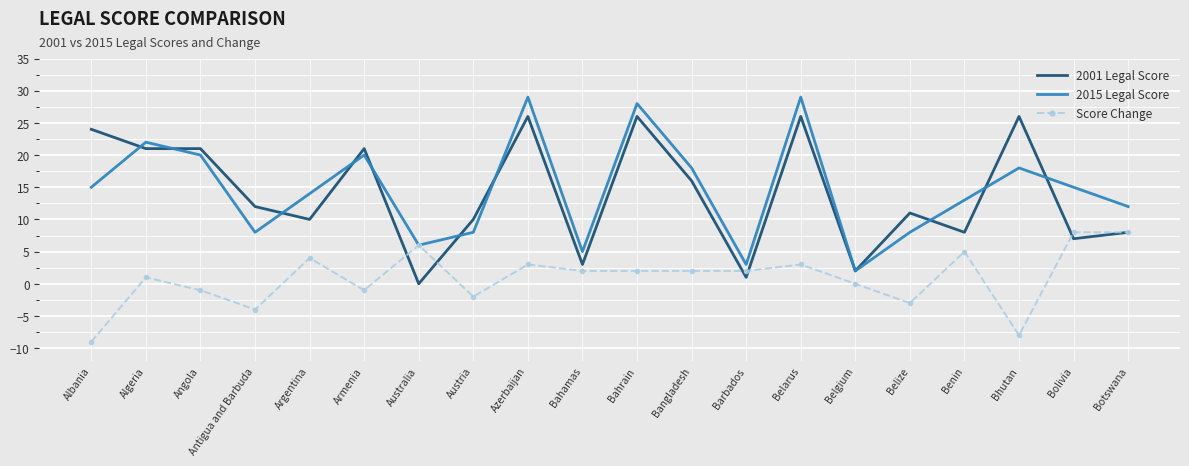

How many series are shown in this chart?

3